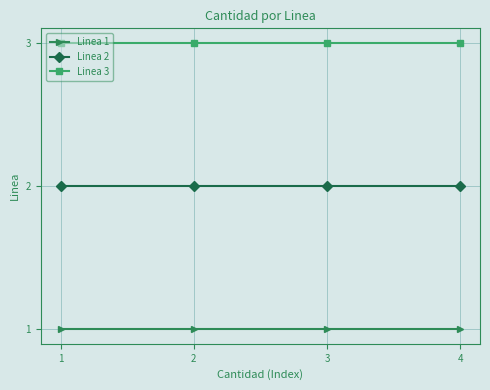

The value of Linea 1 at 1 is 2. True or false?

False